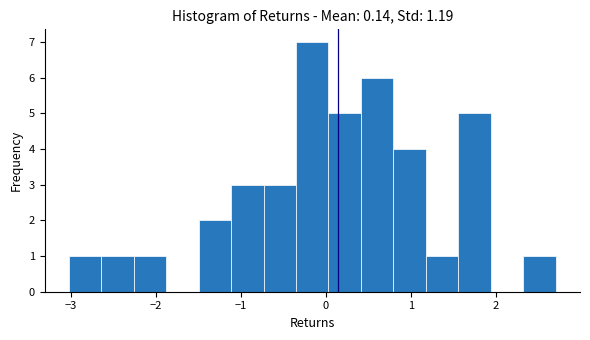

Around what value on the x-axis is the tallest bar? Give the approximate position of its centre, as read against the axis.

-0.2